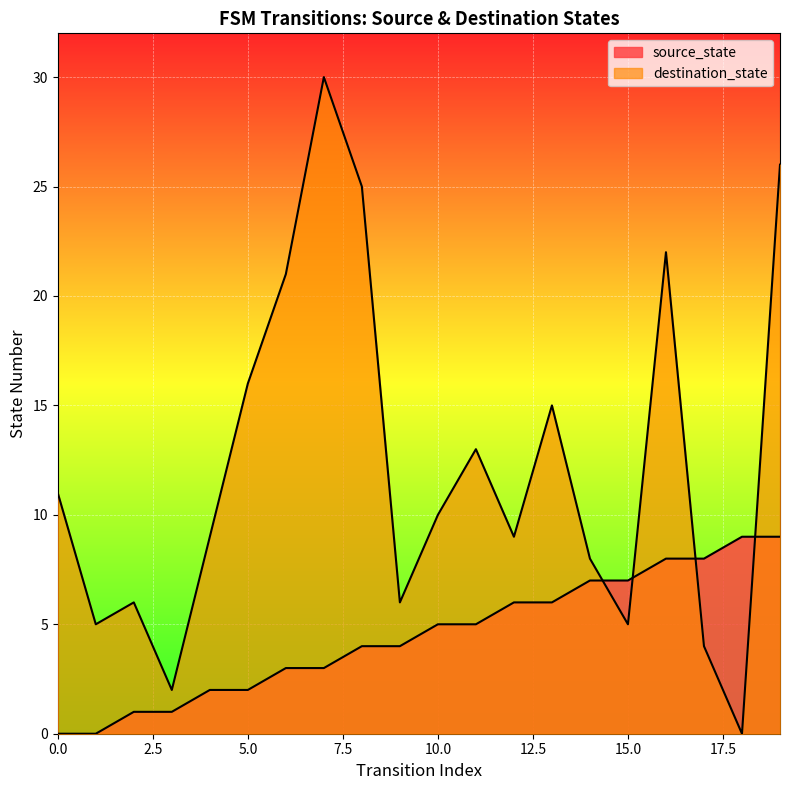

What is the total value across all series at 5?

18